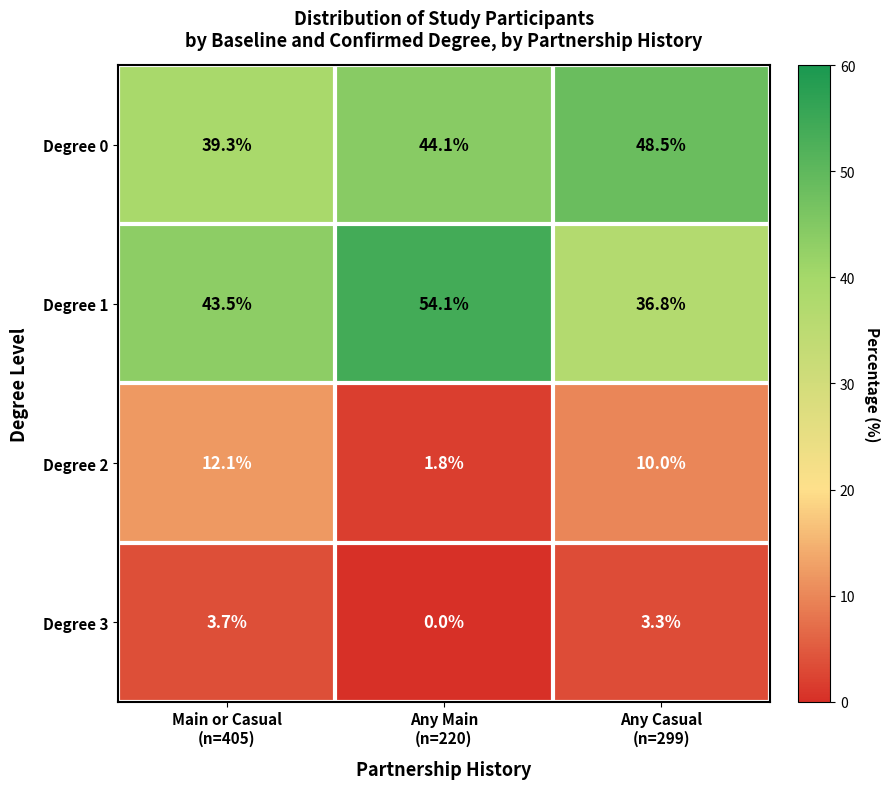

Which series has the largest range (max minus min)?

Degree 1